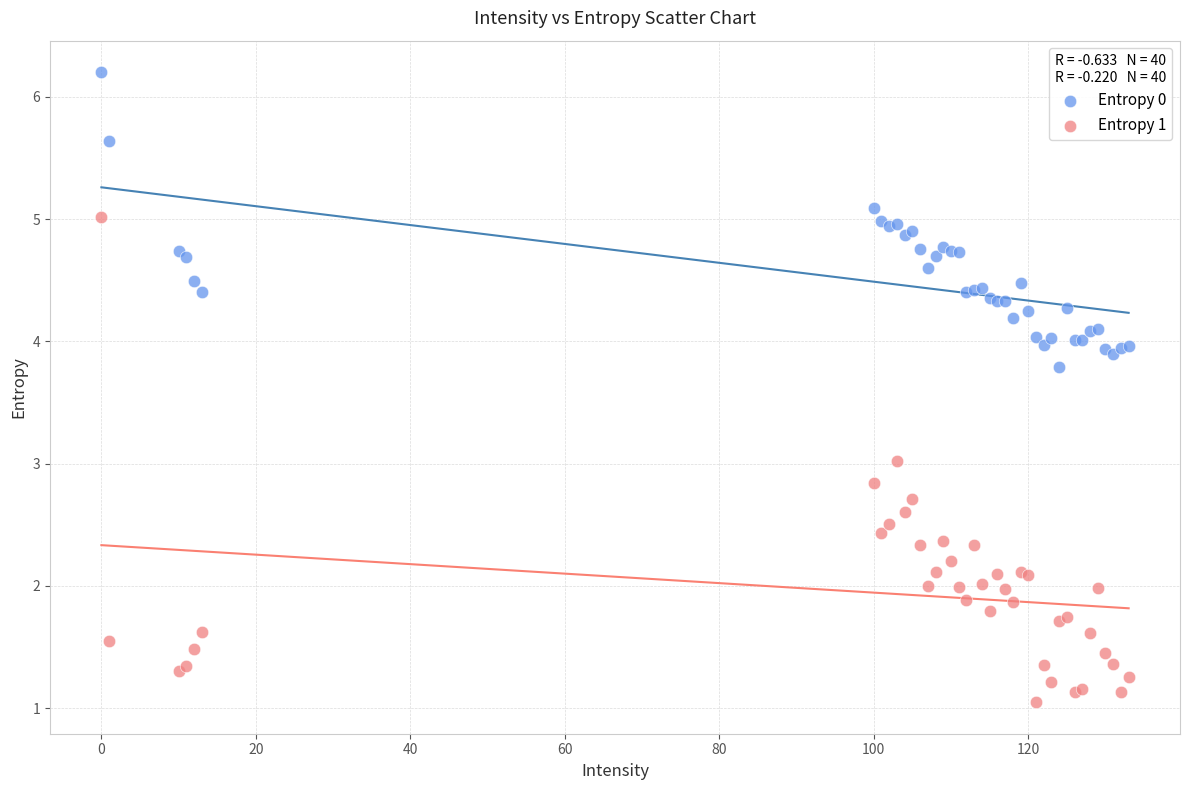

Which series has the largest Y range (max minus min)?

Entropy 1